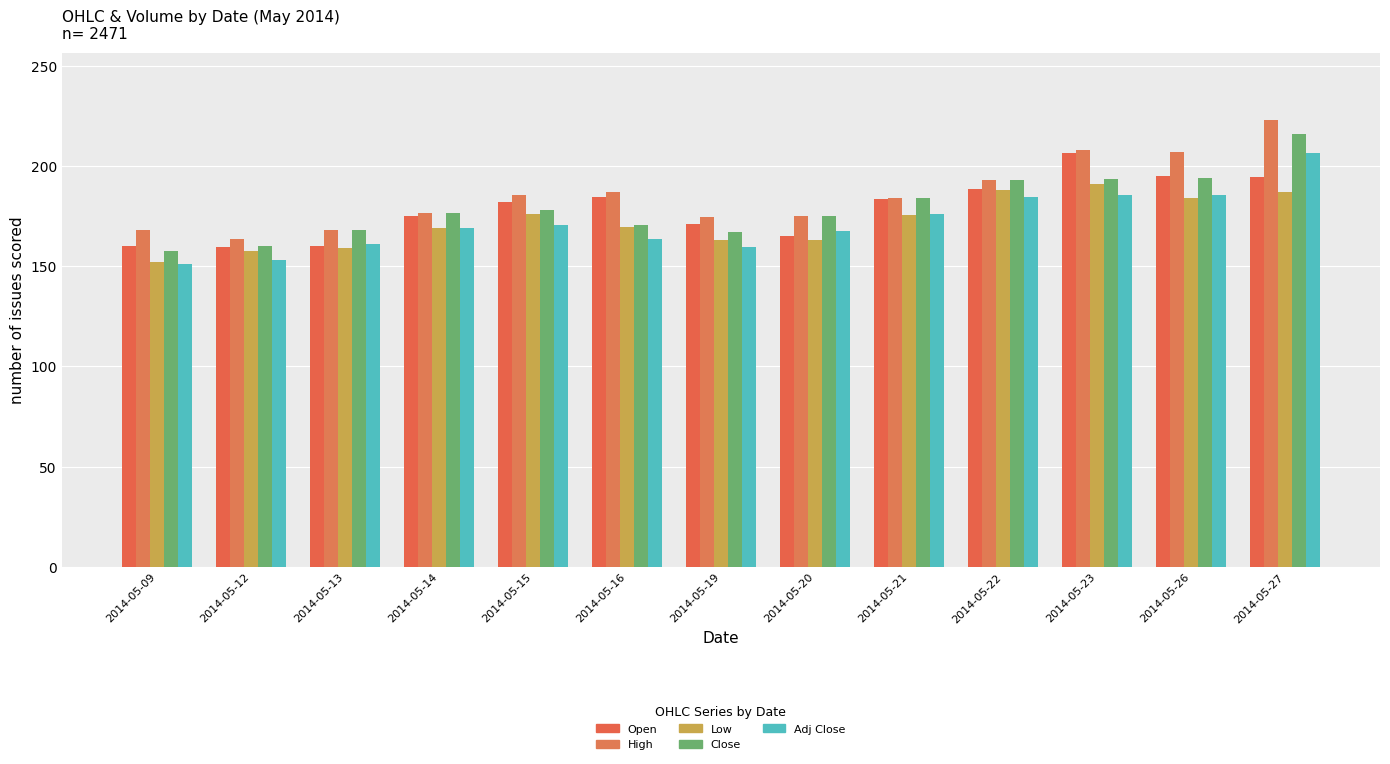

At which label is Adj Close closest to 178?

2014-05-21